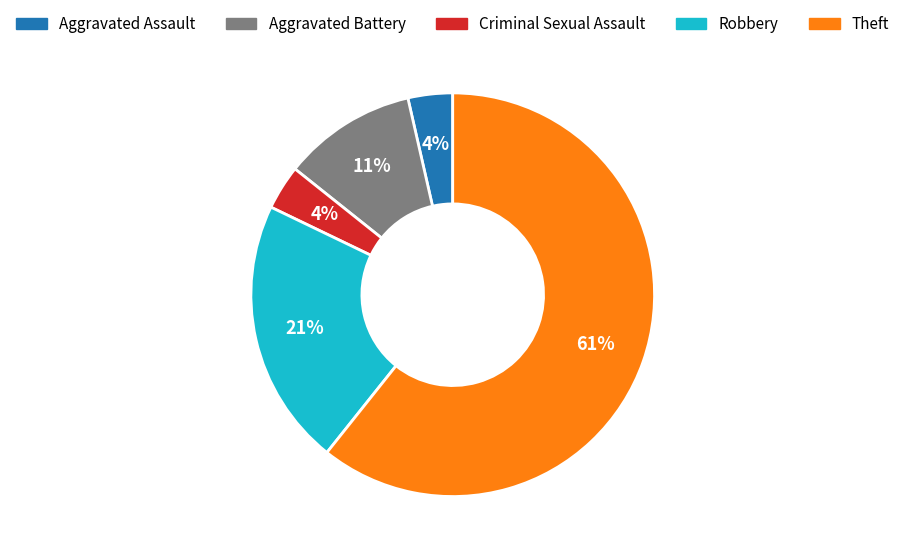

What percentage is the Robbery slice, to the nearest percent?

21%